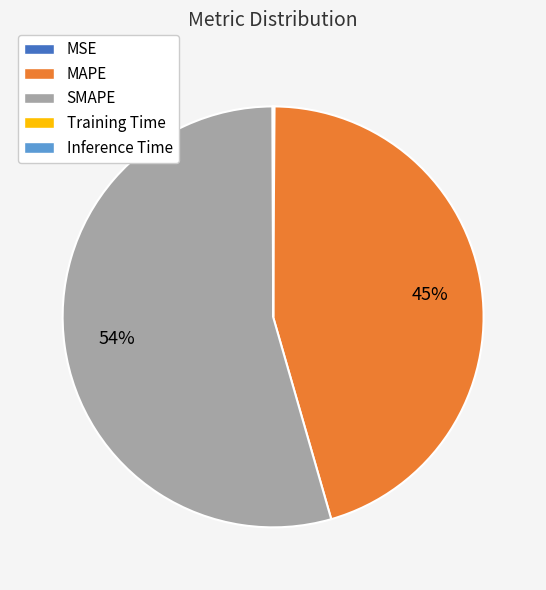

Which category has the biggest portion of the pie?

SMAPE